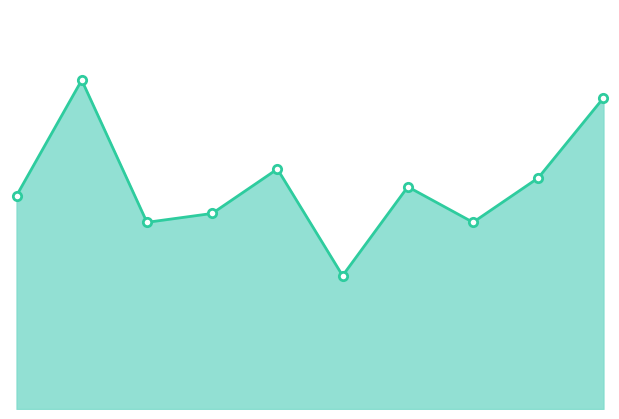

What is the value of the 6th point from the left?

15